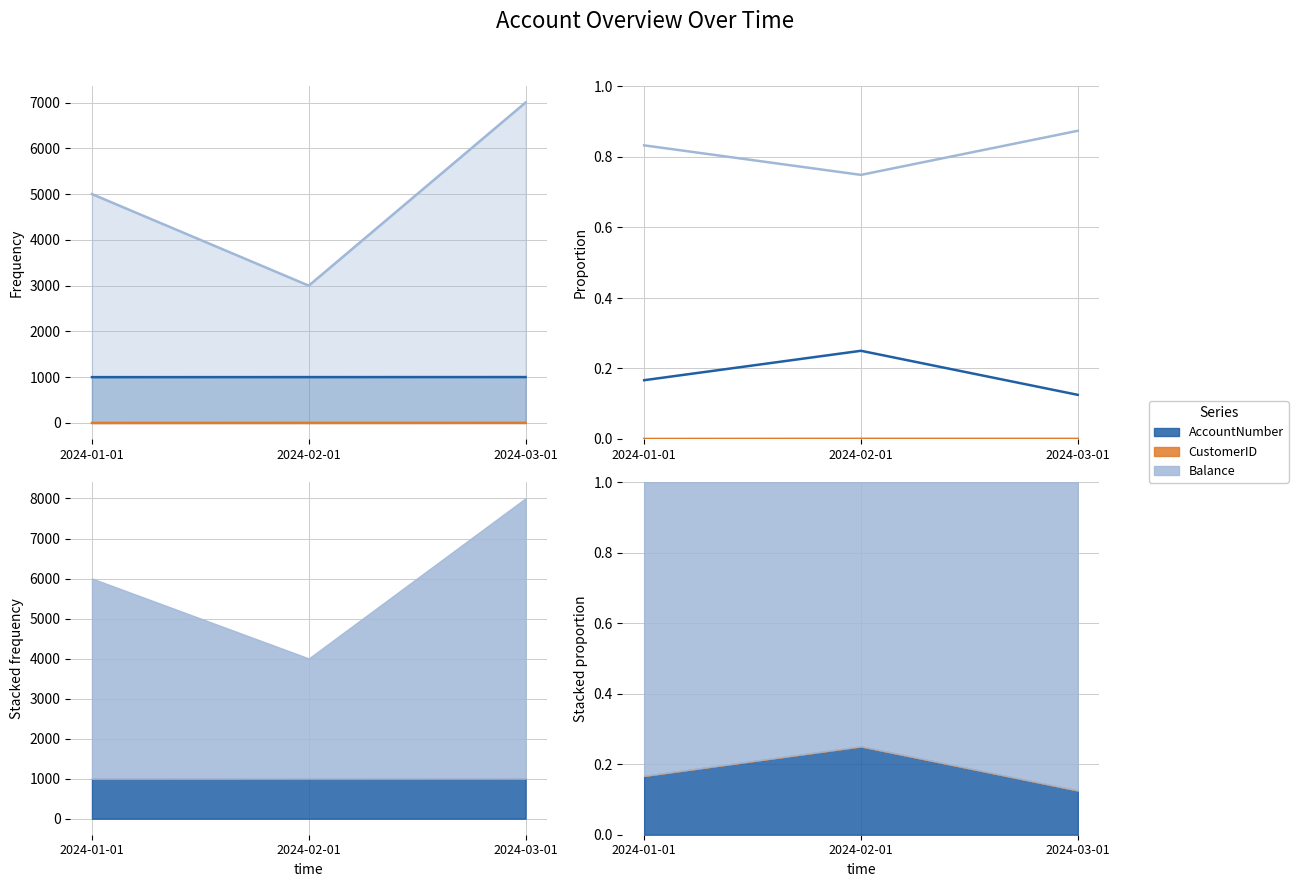

At which category is the sum across all series the highest?

2024-01-01